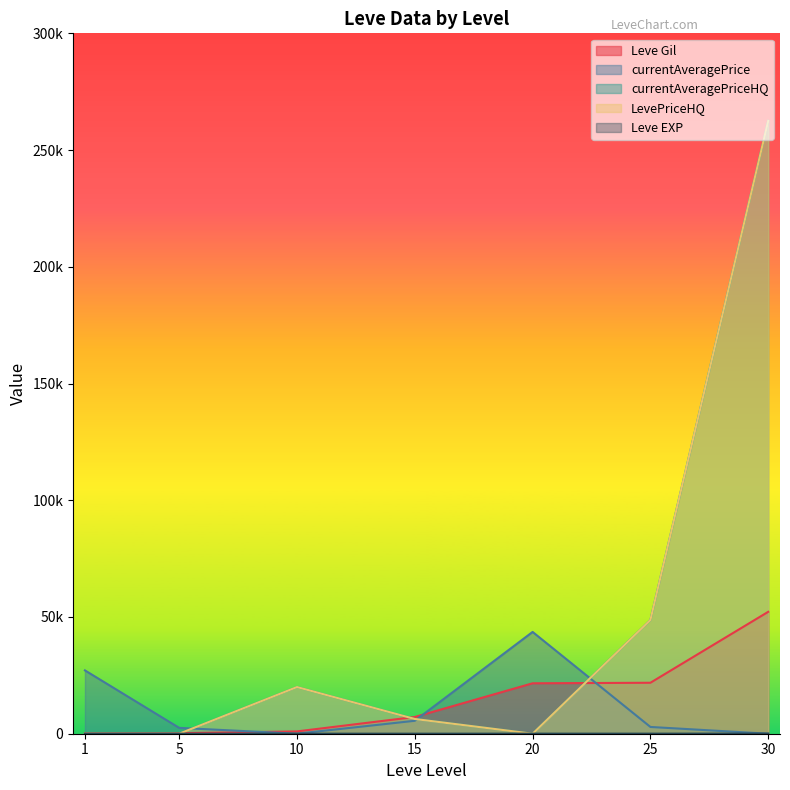

True or false: currentAveragePrice and LevePriceHQ cross at least once.

True